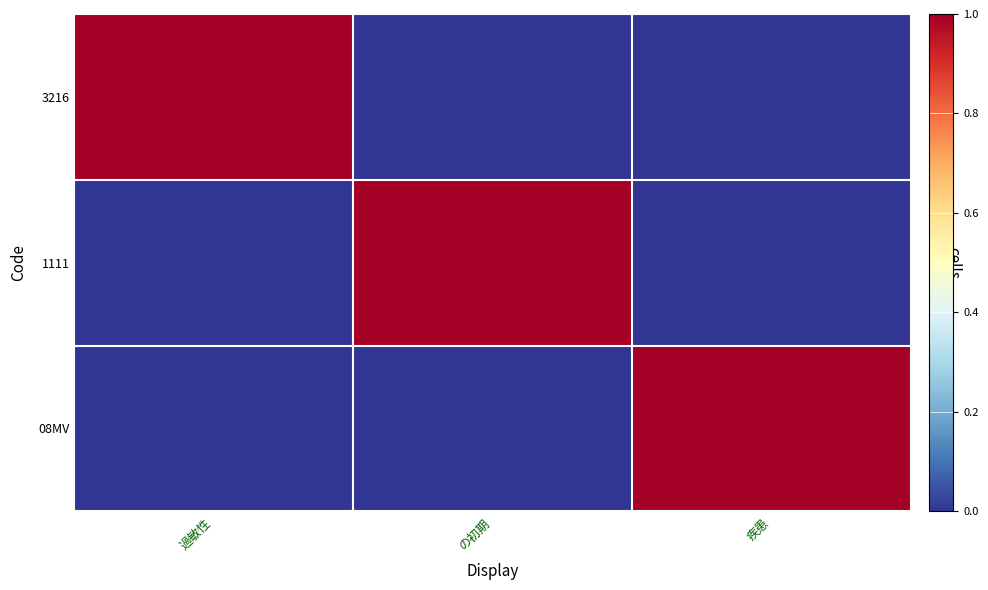

At 過敏性, list the series in order from largest to smallest.

3216, 1111, 08MV